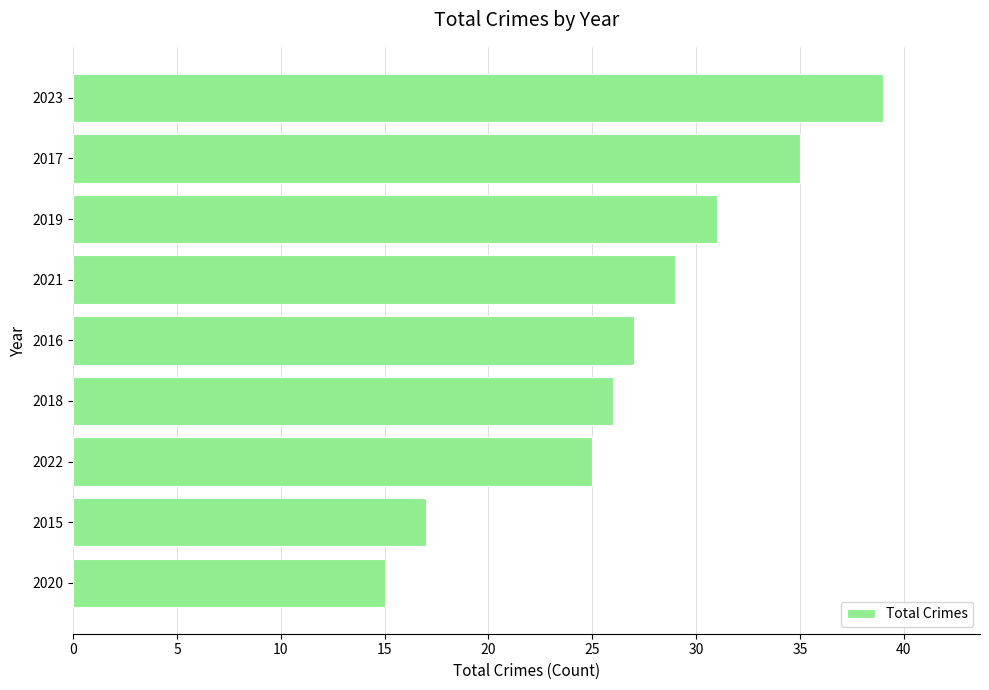

At which label is the value closest to 27?

2016